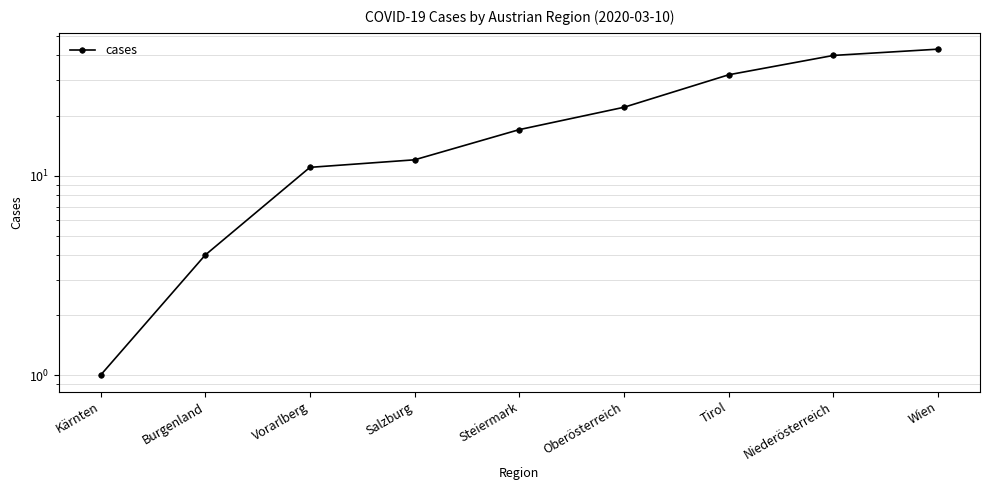

What value does the data have at Burgenland?

4